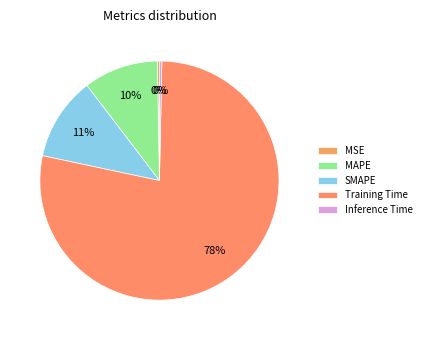

What is the smallest slice in the pie chart?

MSE